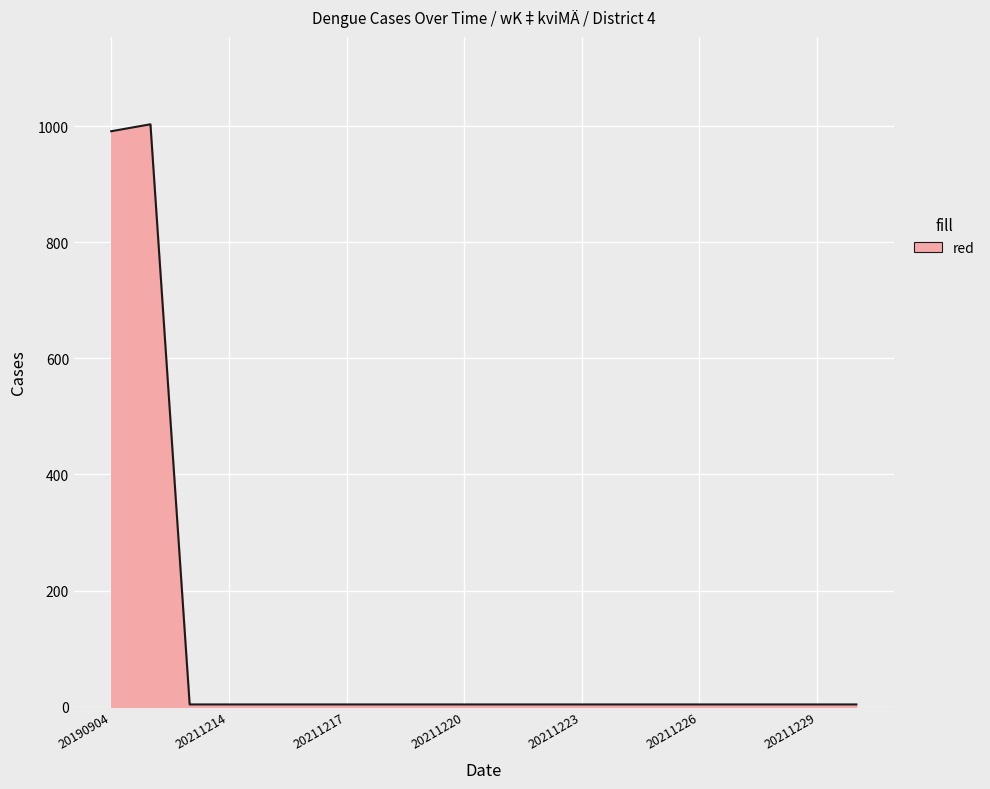

What is the greatest value displayed?

1003